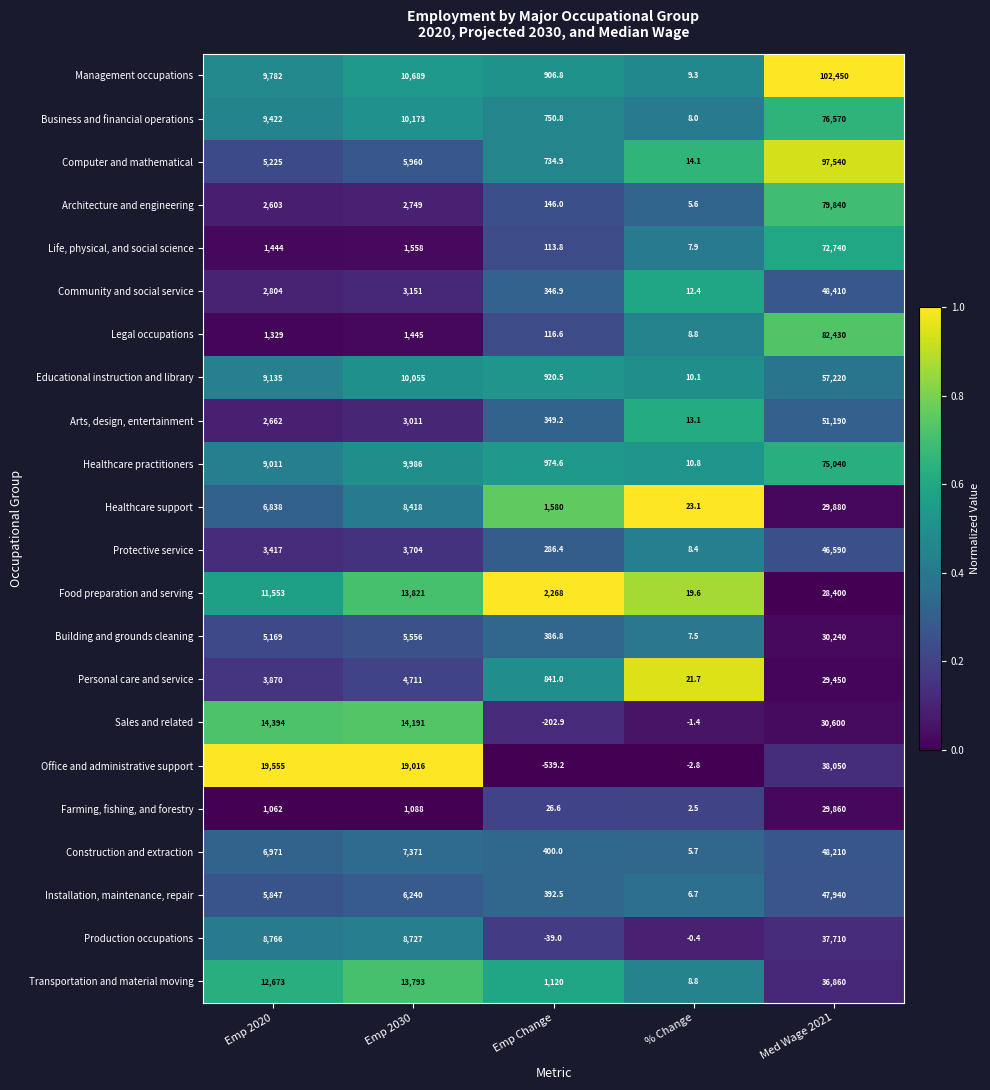

True or false: Building and grounds cleaning has a value of 5556.0 at Emp 2030.

True